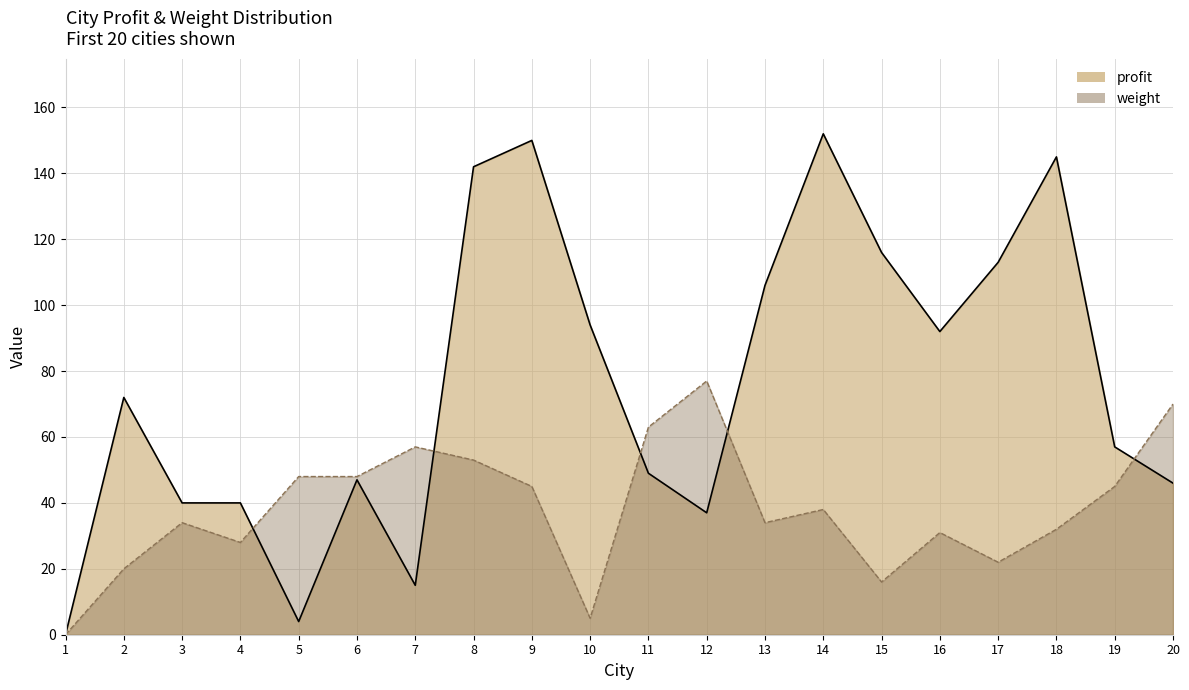

Is it true that profit equals 225 at 9?

False